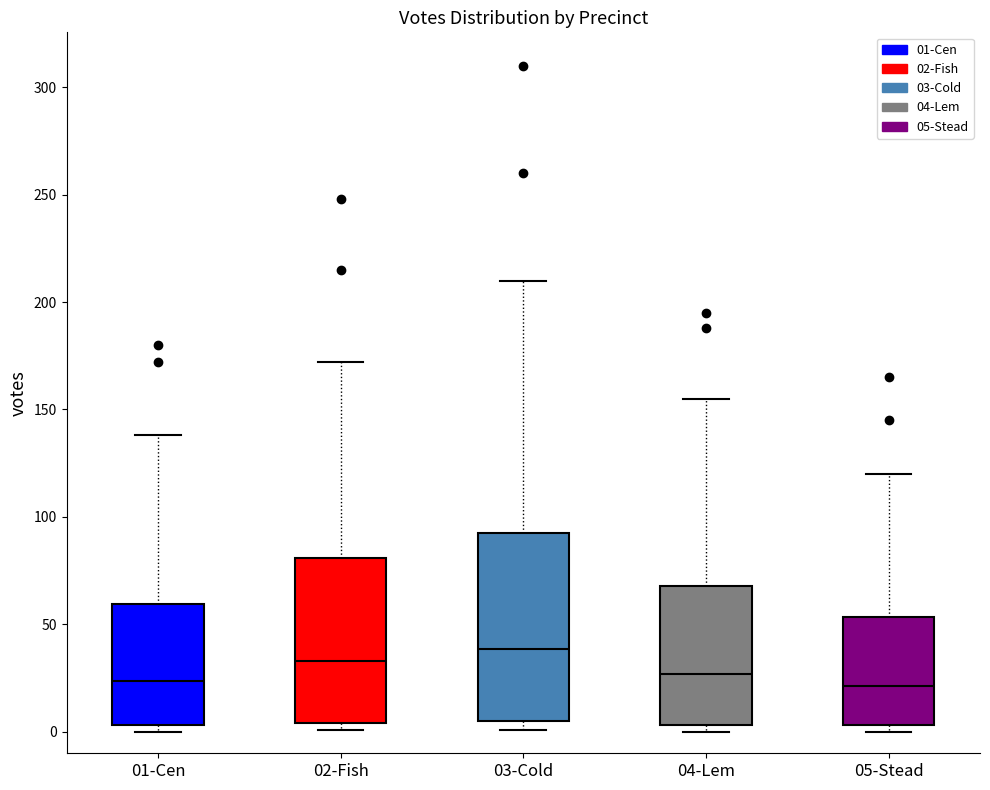

Which box's median line is the highest?

03-Cold